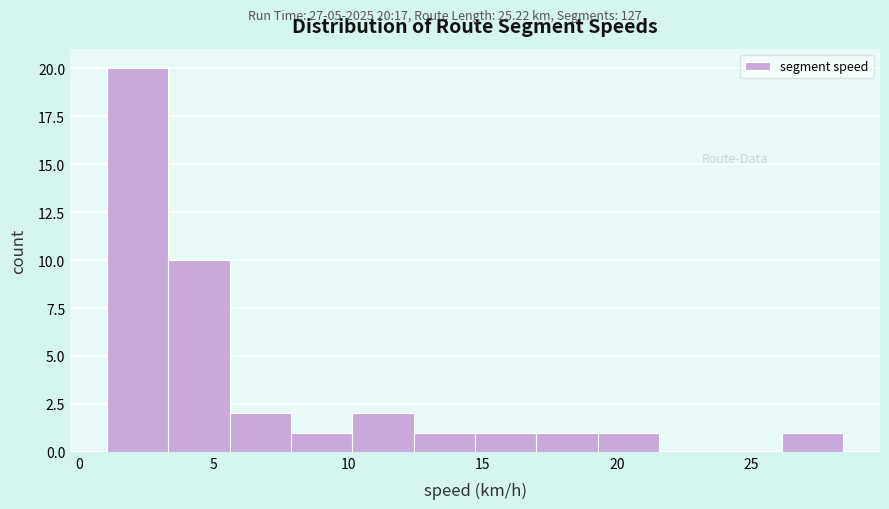

Which range on the x-axis has the tallest bar?

1.0 to 3.5